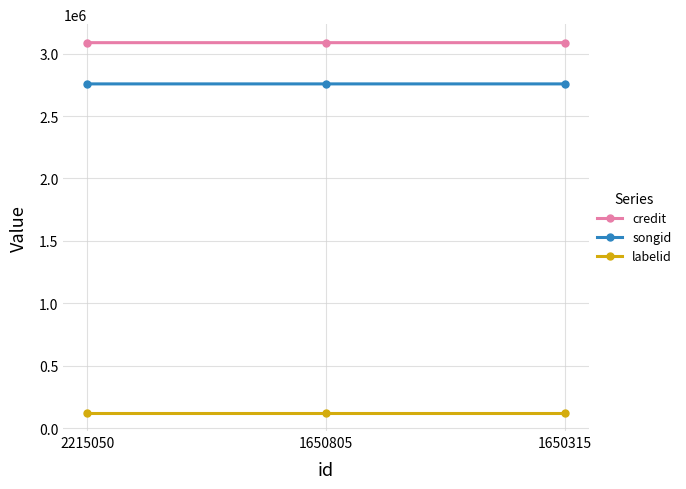

What is the approximate value of credit at 2215050?

3087107